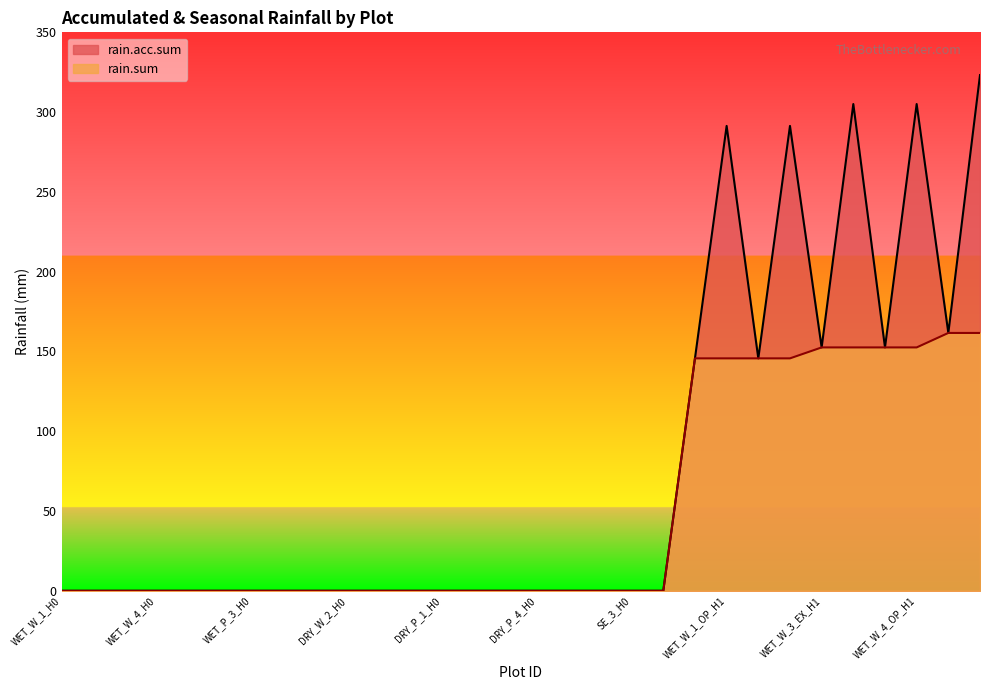

What is the sum of the rain.sum values at DRY_W_3_H0 and WET_W_1_EX_H1?

145.7